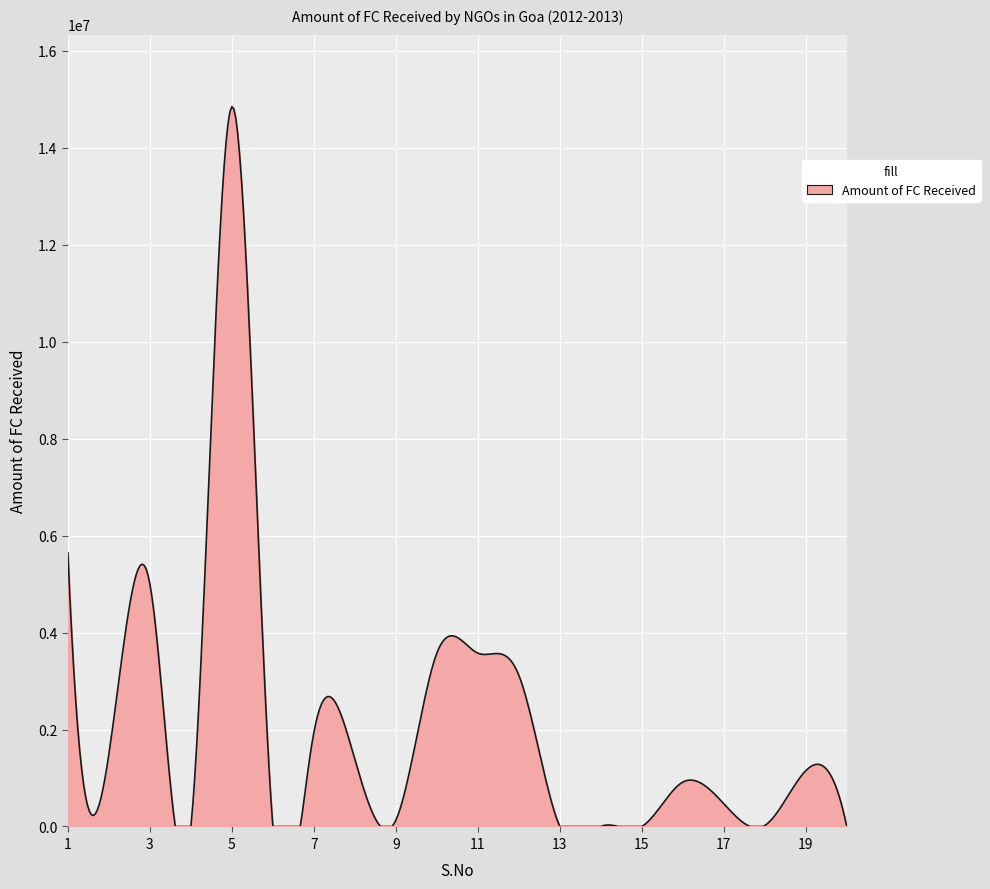

Does the chart display data point markers on the line(s)?

No